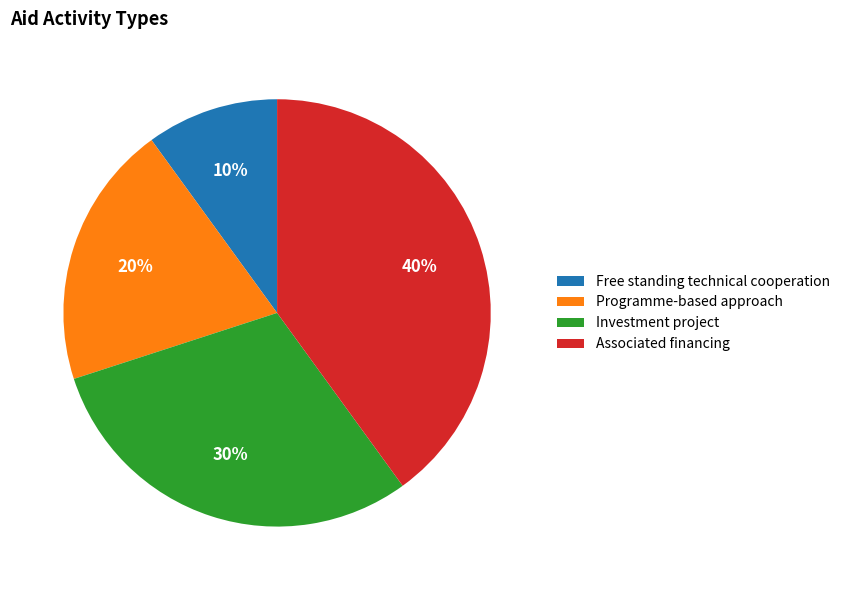

Does Free standing technical cooperation account for over 50% of the chart?

No